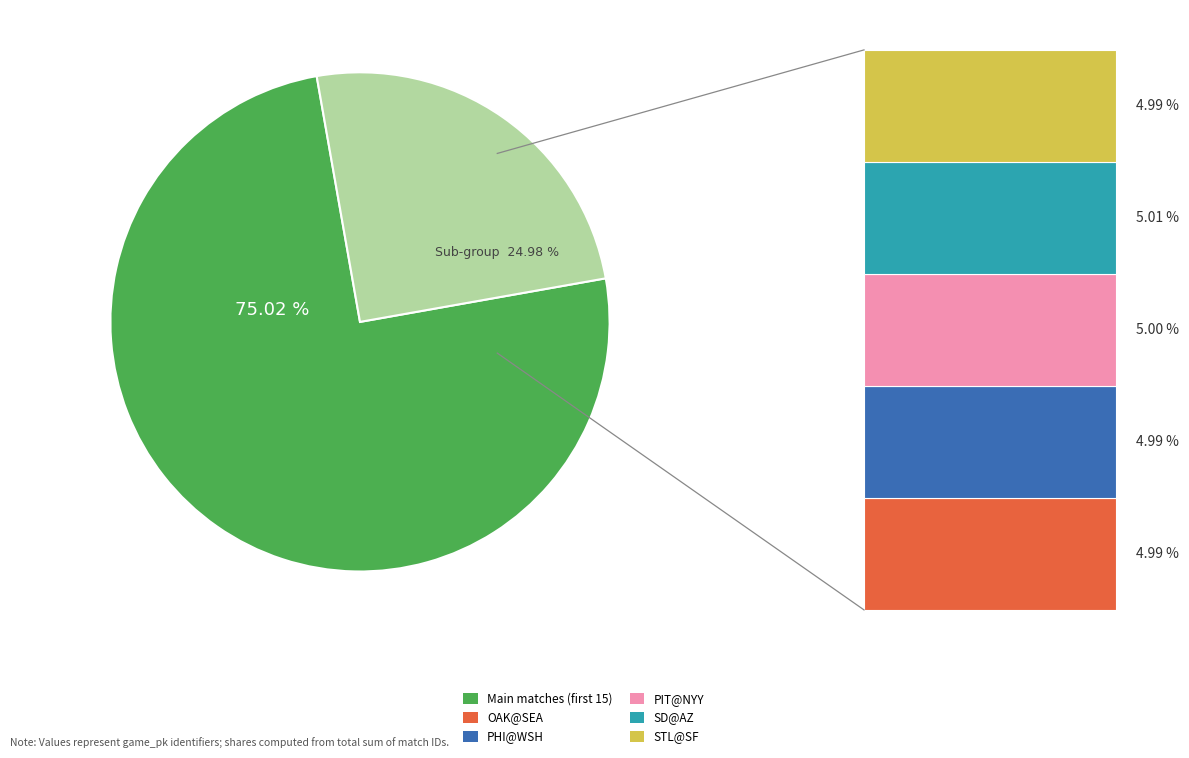

Does any single category account for the majority?

Yes